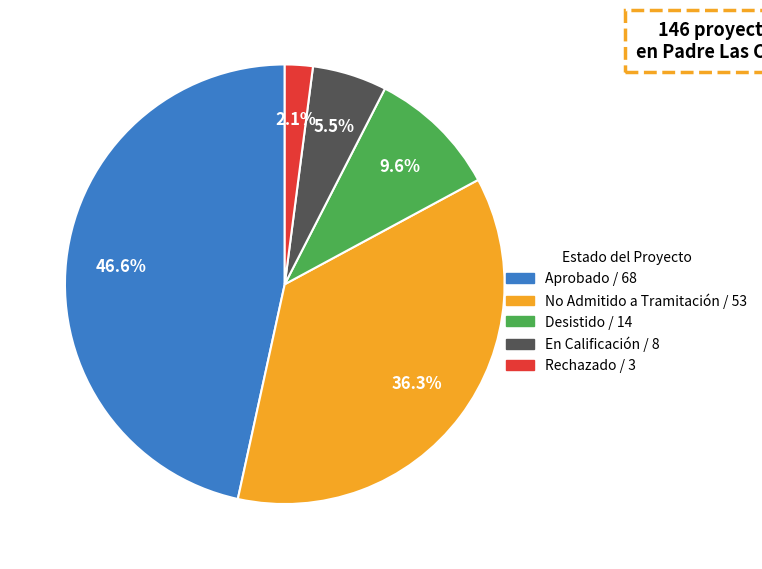

Is there any slice that represents more than half of the pie?

No